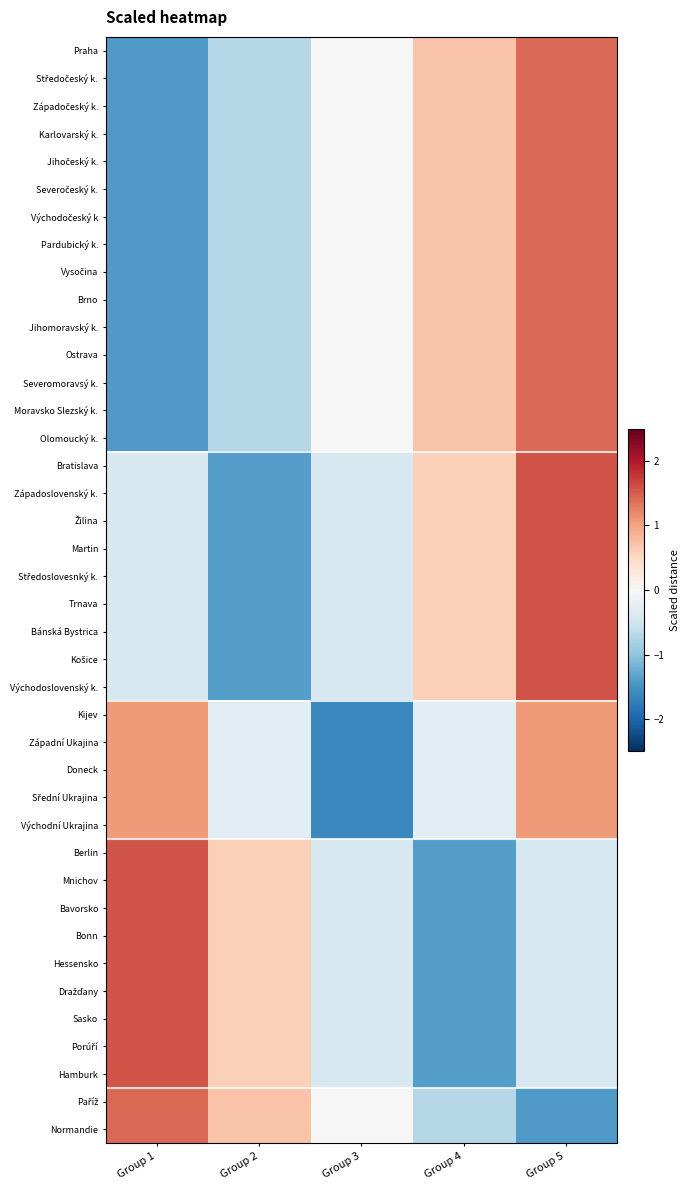

What is the total value across all series at Group 5?

34.3